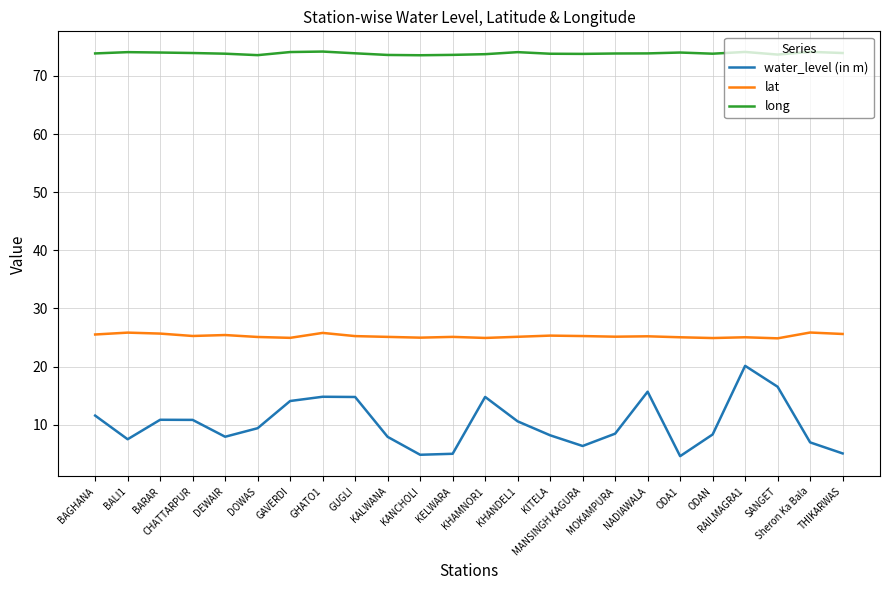

What is the highest value of the water_level (in m) series?

20.1